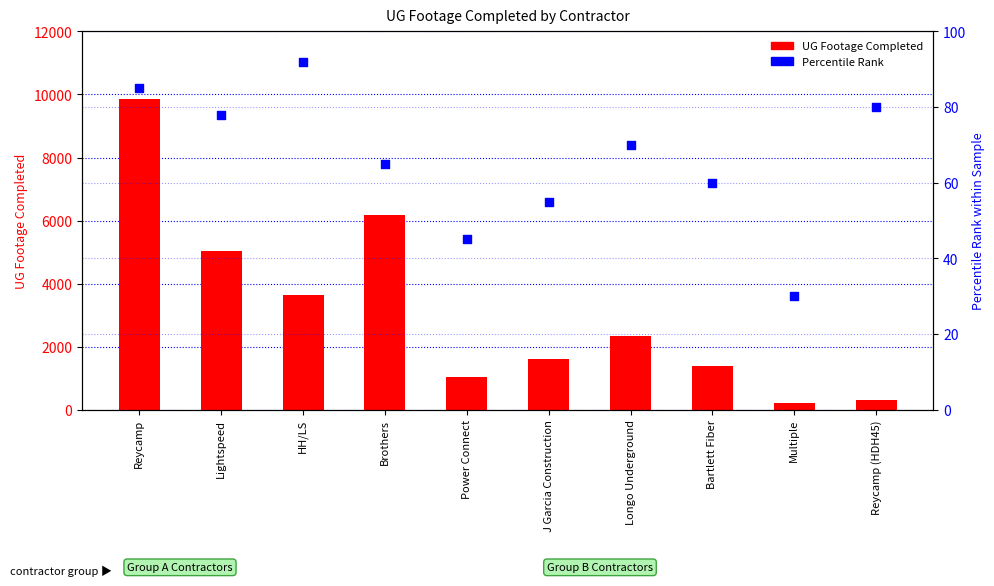

Which series has the widest spread of Y values?

UG Footage Completed